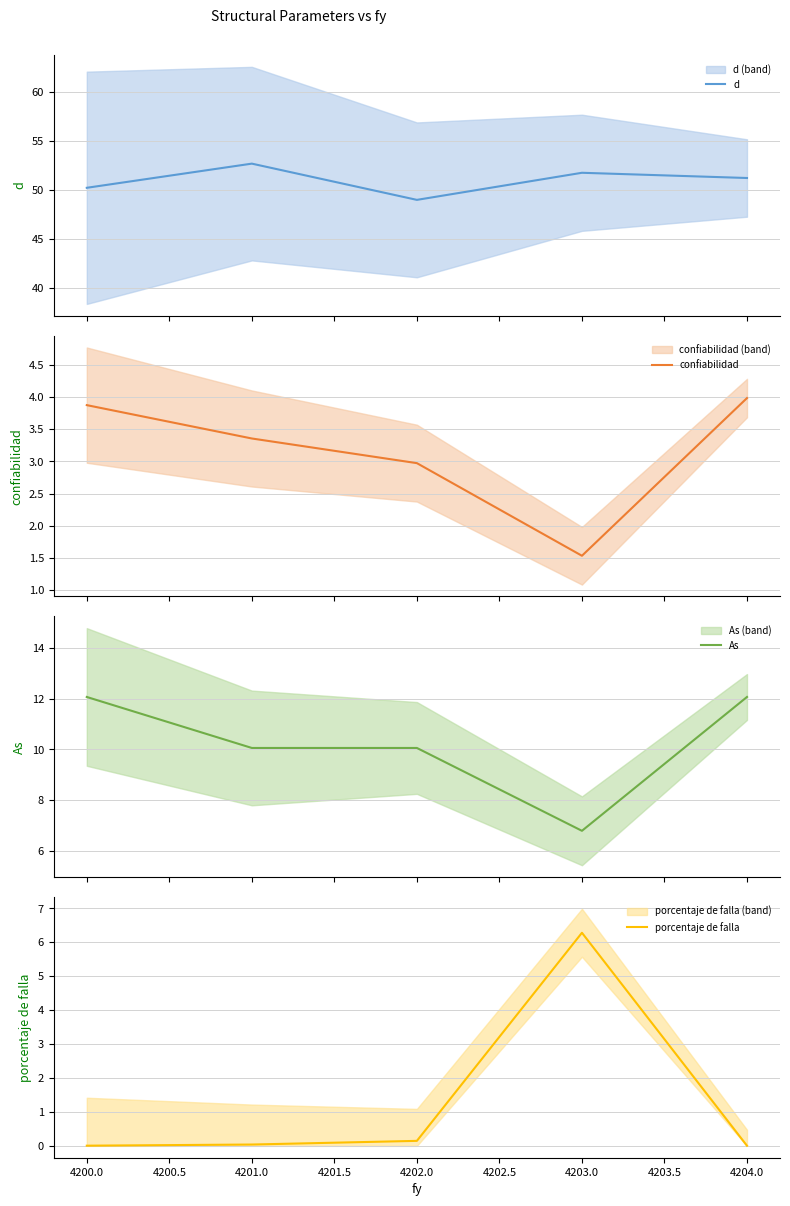

The porcentaje de falla series shows 0.0 at 4200.0. True or false?

True